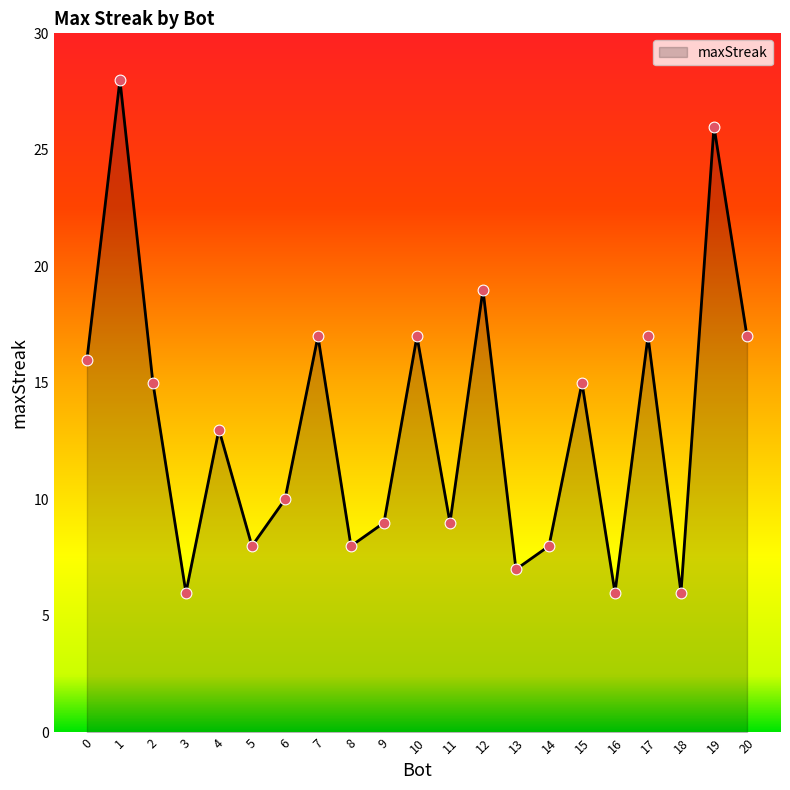

What is the change in value from 2 to 14?

-7